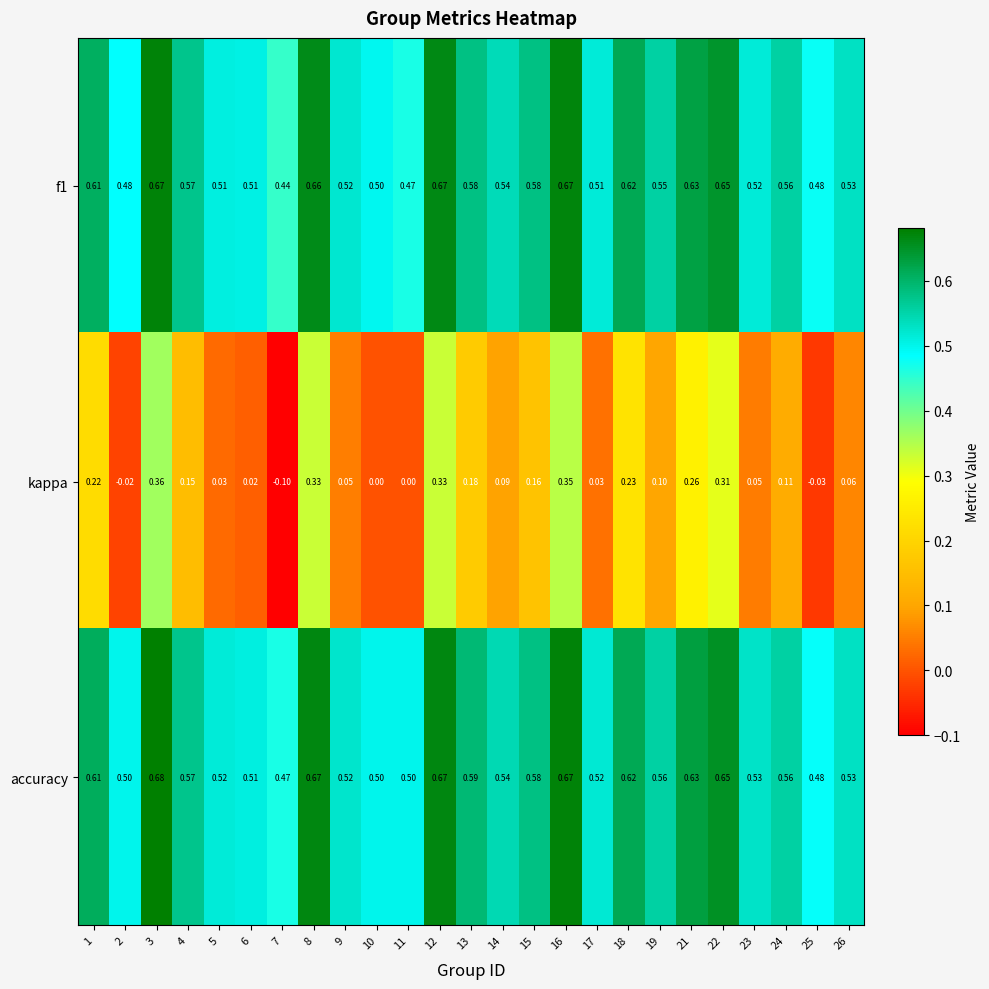

Is the value of kappa at 5 greater than the value of accuracy at 22?

No